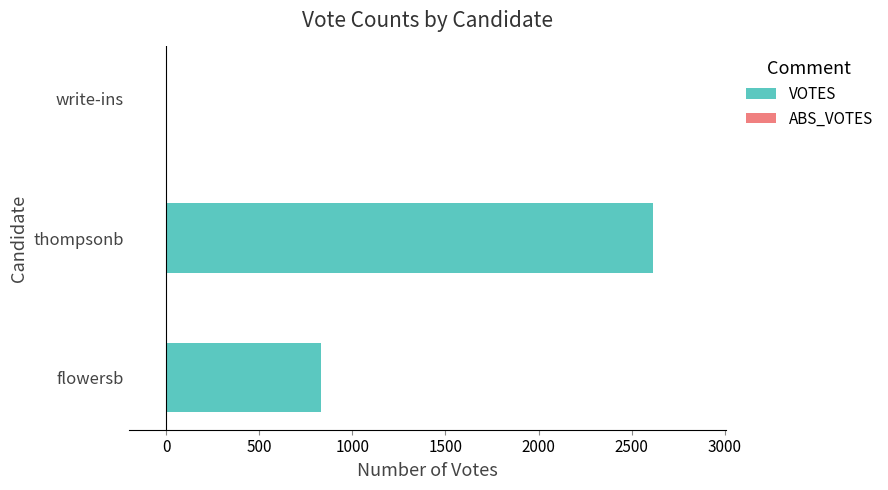

Between write-ins and thompsonb, which is larger?

thompsonb